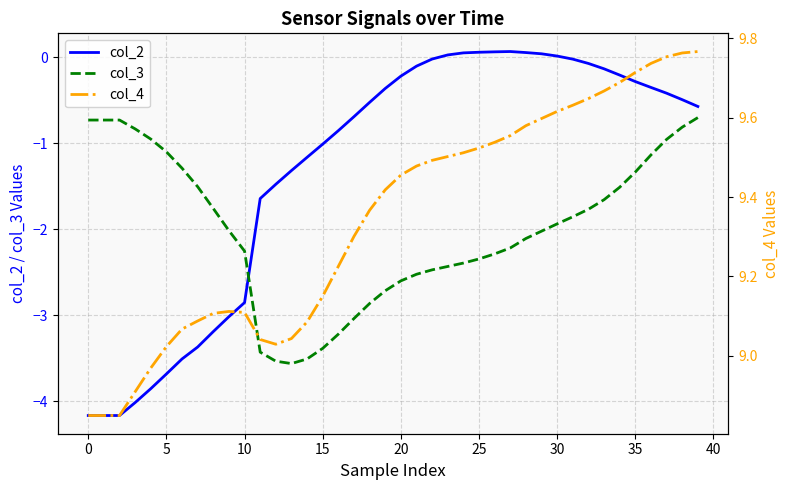

Read the col_2 value at 5.

-3.7